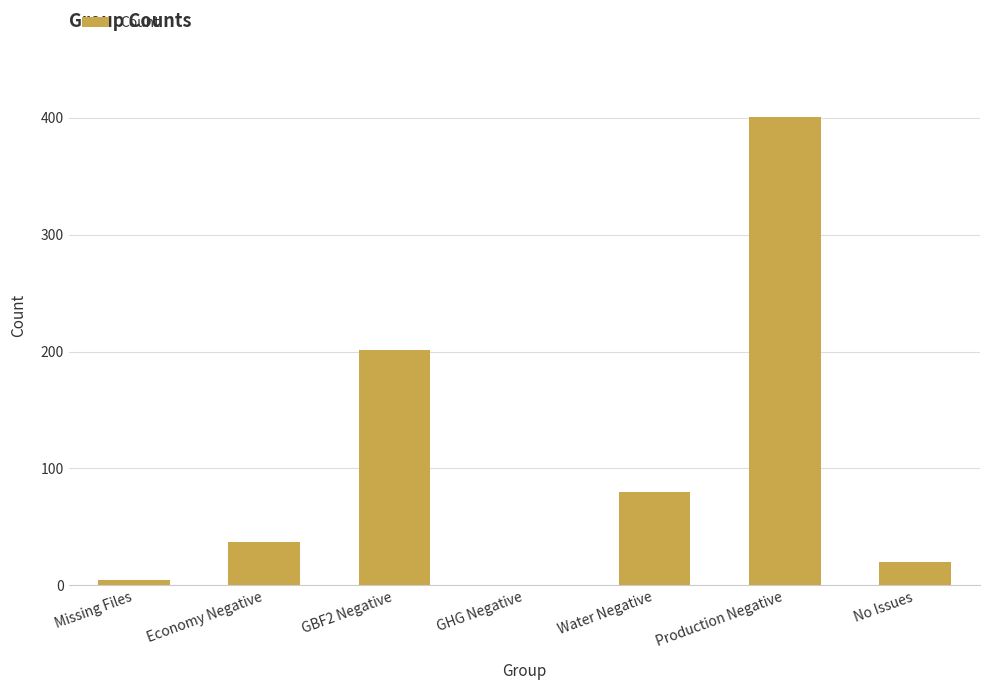

Which label corresponds to the largest value in the chart?

Production Negative